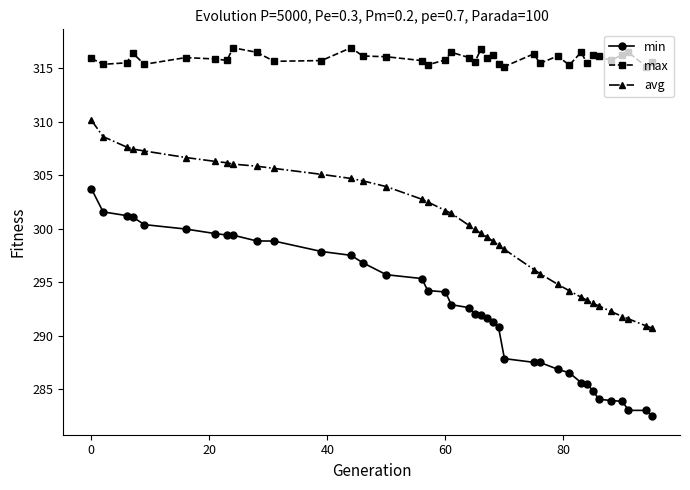

True or false: max and avg cross at least once.

False